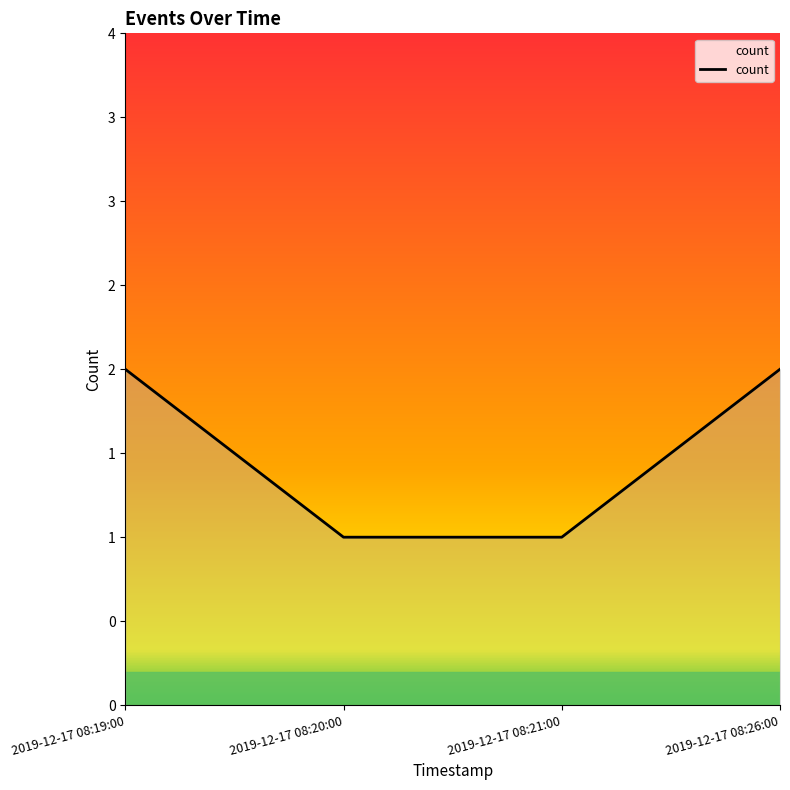

The value at 2019-12-17 08:21:00 is 2. True or false?

False